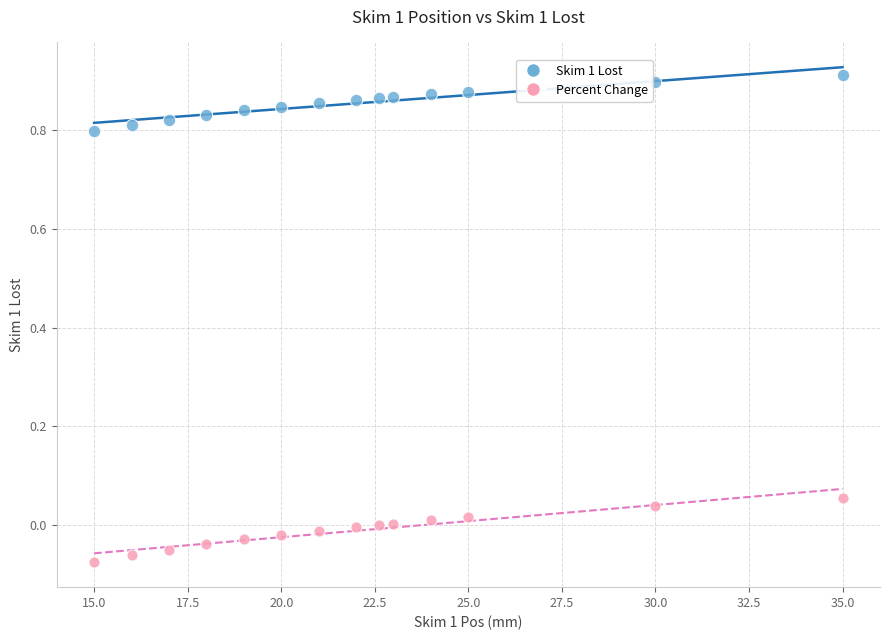

Which series contains the lowest Y value?

Percent Change